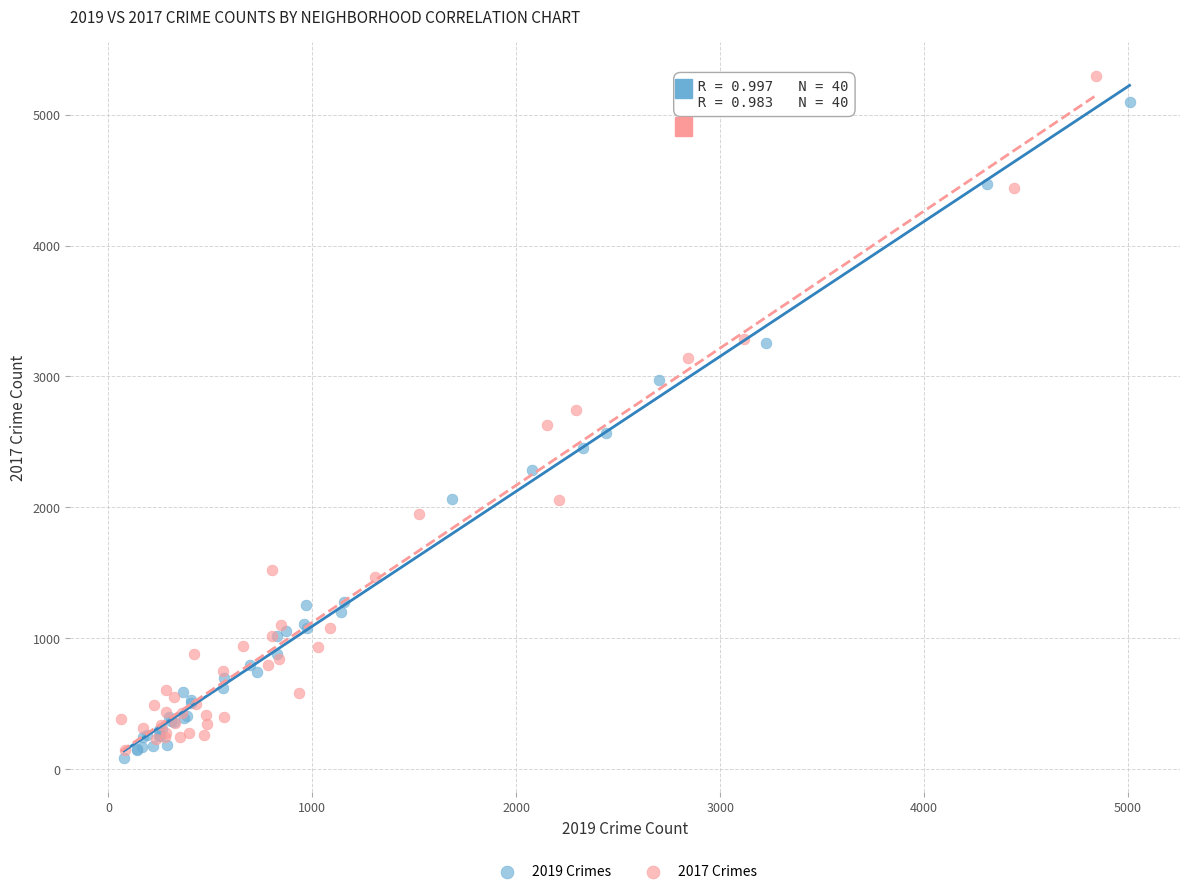

Which series has the widest spread of Y values?

2017 Crimes